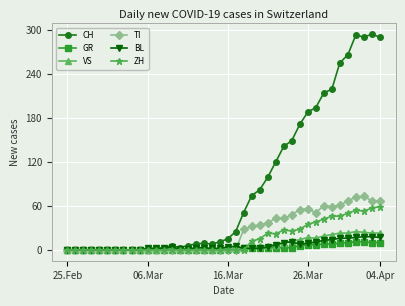

At how many categories does at least one series exceed 125?

13